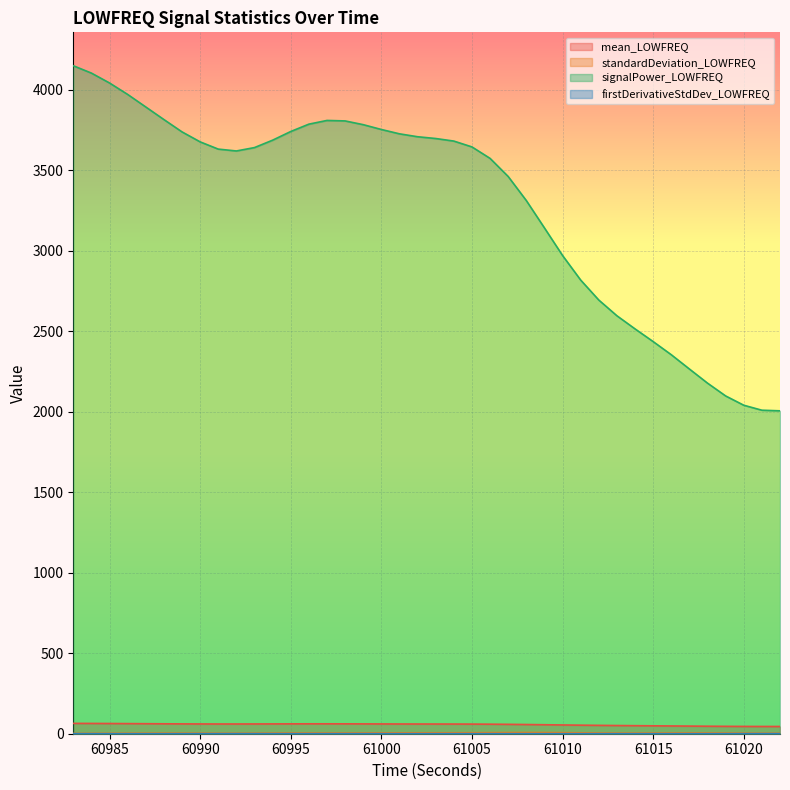

Reading left to right, list all the values displayed in this chart.

mean_LOWFREQ: 60983=64.2	60984=63.9	60985=63.4	60986=62.9	60987=62.2	60988=61.6	60989=61.1	60990=60.7	60991=60.5	60992=60.5	60993=60.6	60994=61.0	60995=61.3	60996=61.5	60997=61.5	60998=61.4	60999=61.1	61000=60.7	61001=60.5	61002=60.3	61003=60.2	61004=60.1	61005=59.8	61006=59.2	61007=58.3	61008=57.2	61009=55.8	61010=54.4	61011=53.1	61012=51.9	61013=50.9	61014=50.0	61015=49.1	61016=48.2	61017=47.4	61018=46.6	61019=45.8	61020=45.3	61021=45.0	61022=45.0
standardDeviation_LOWFREQ: 60983=2.0	60984=2.4	60985=2.8	60986=3.1	60987=3.5	60988=3.6	60989=3.6	60990=3.4	60991=3.2	60992=3.2	60993=3.5	60994=4.1	60995=4.4	60996=4.6	60997=4.6	60998=4.6	60999=4.9	61000=5.2	61001=5.4	61002=5.6	61003=5.7	61004=5.8	61005=6.1	61006=6.5	61007=7.0	61008=7.3	61009=7.1	61010=6.5	61011=5.6	61012=4.6	61013=4.0	61014=3.9	61015=4.2	61016=4.6	61017=4.7	61018=4.6	61019=4.2	61020=3.6	61021=3.1	61022=3.1
signalPower_LOWFREQ: 60983=4149.6	60984=4103.9	60985=4042.5	60986=3971.4	60987=3893.4	60988=3815.3	60989=3738.7	60990=3676.7	60991=3631.7	60992=3620.1	60993=3641.2	60994=3687.1	60995=3741.0	60996=3786.7	60997=3809.8	60998=3806.8	60999=3783.5	61000=3753.6	61001=3726.6	61002=3708.5	61003=3697.5	61004=3681.6	61005=3645.3	61006=3574.1	61007=3461.5	61008=3312.2	61009=3142.3	61010=2970.9	61011=2818.2	61012=2694.1	61013=2596.4	61014=2514.8	61015=2436.0	61016=2354.4	61017=2265.6	61018=2177.8	61019=2098.3	61020=2040.6	61021=2009.7	61022=2005.9
firstDerivativeStdDev_LOWFREQ: 60983=0.3	60984=0.2	60985=0.2	60986=0.1	60987=0.1	60988=0.1	60989=0.2	60990=0.3	60991=0.4	60992=0.5	60993=0.5	60994=0.4	60995=0.4	60996=0.4	60997=0.4	60998=0.5	60999=0.5	61000=0.4	61001=0.4	61002=0.4	61003=0.4	61004=0.4	61005=0.4	61006=0.3	61007=0.2	61008=0.2	61009=0.2	61010=0.2	61011=0.3	61012=0.3	61013=0.2	61014=0.2	61015=0.2	61016=0.2	61017=0.2	61018=0.2	61019=0.3	61020=0.4	61021=0.5	61022=0.5